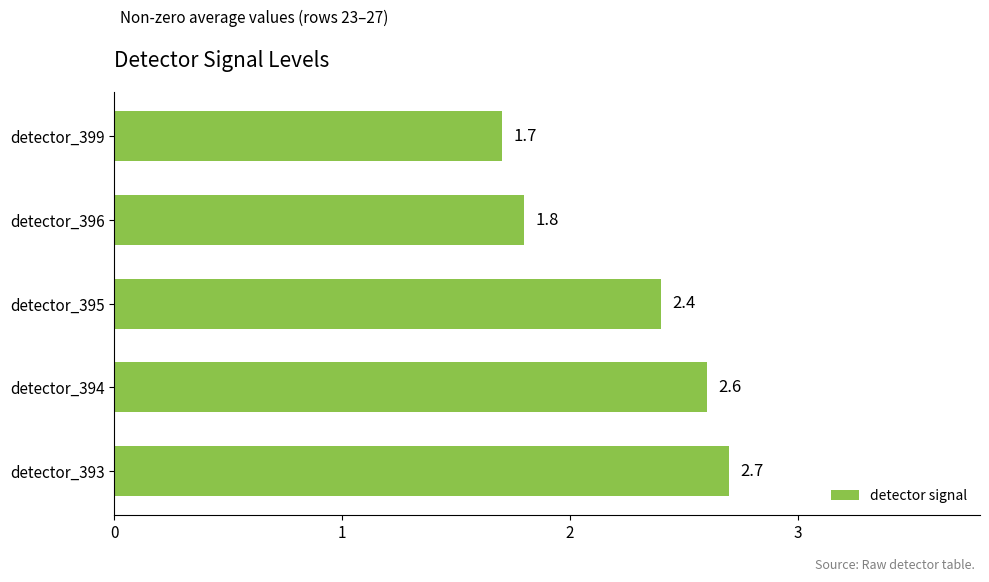

Which label corresponds to the smallest value in the chart?

detector_399